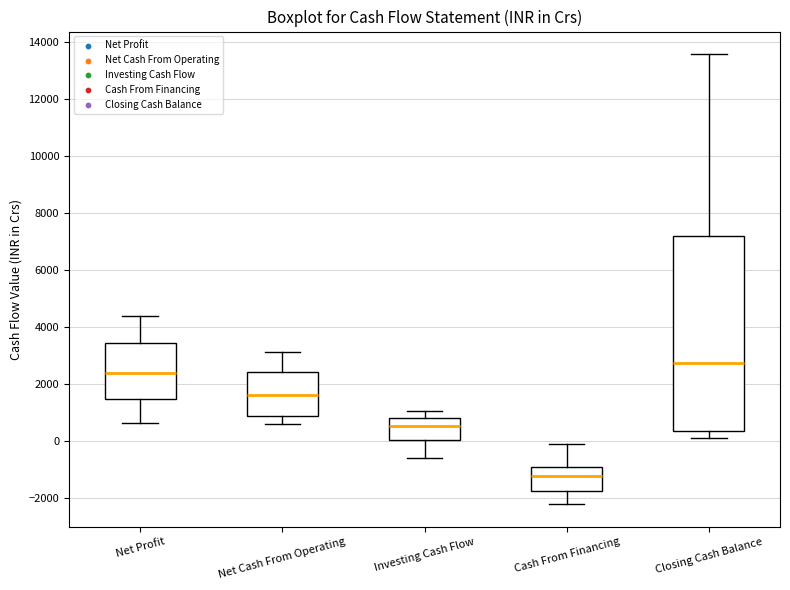

Reading left to right, transcribe this box plot: for each box, give where its median line is, the range the box spans, and where its two whiskers end, as read against the y-axis. The values are not printed on the chart, so give them approximately, as read against the axis.

Net Profit: median 2400, box 1400 to 3400, whiskers 600 to 4400
Net Cash From Operating: median 1600, box 800 to 2400, whiskers 600 to 3200
Investing Cash Flow: median 600, box 0 to 800, whiskers -600 to 1000
Cash From Financing: median -1200, box -1800 to -800, whiskers -2200 to 0
Closing Cash Balance: median 2800, box 400 to 7200, whiskers 200 to 13600